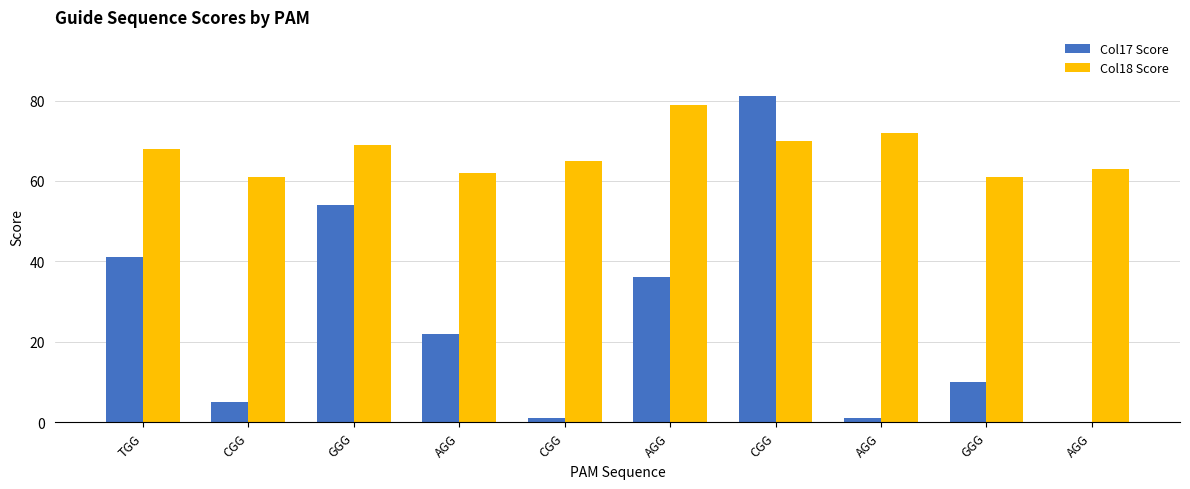

What is the label of the 10th bar from the left?

AGG